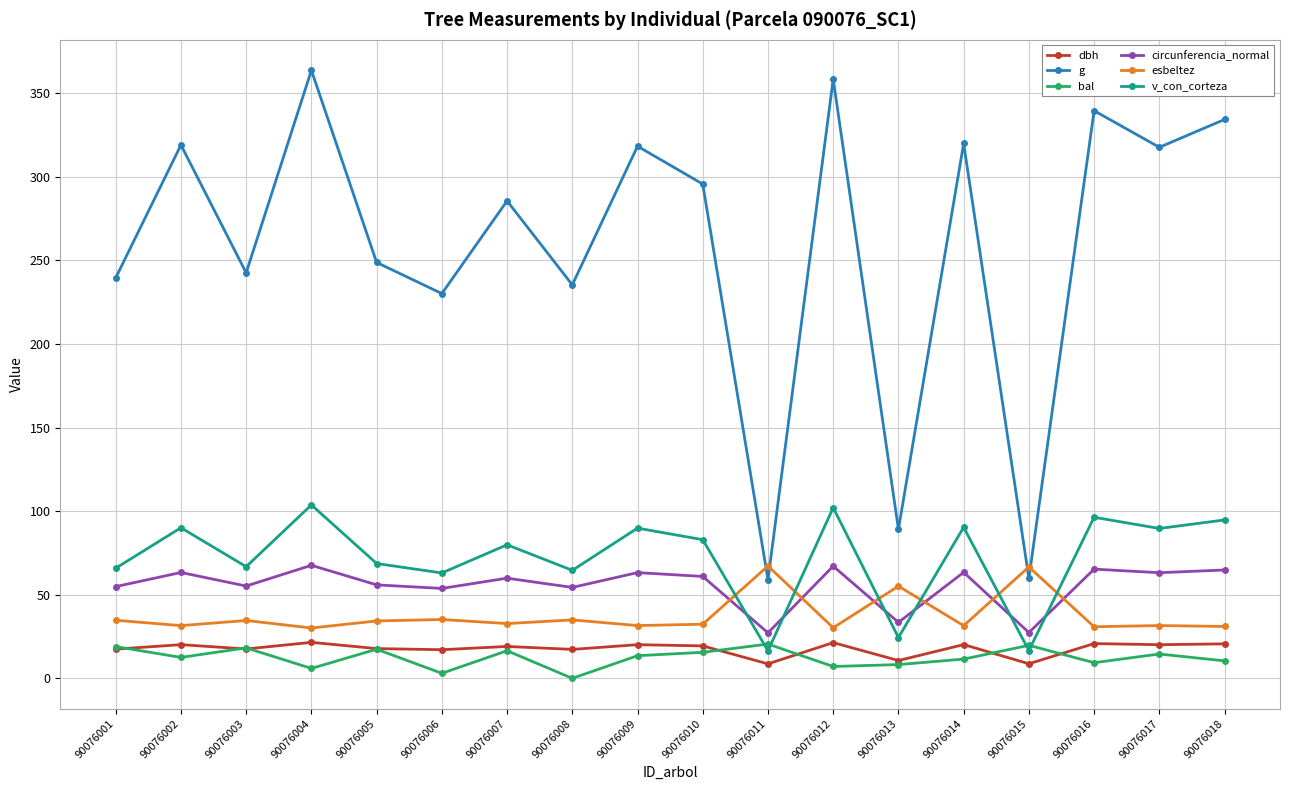

Where is the first local minimum for circunferencia_normal?

90076003